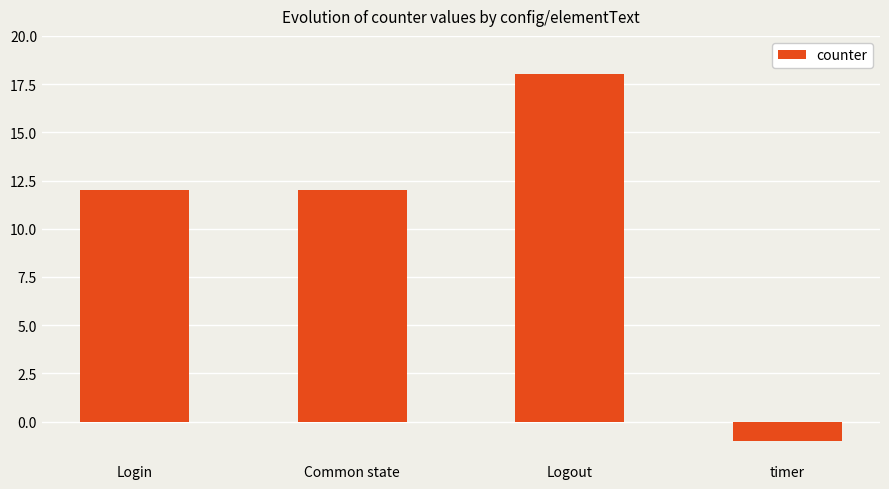

How many distinct data groups are displayed?

1